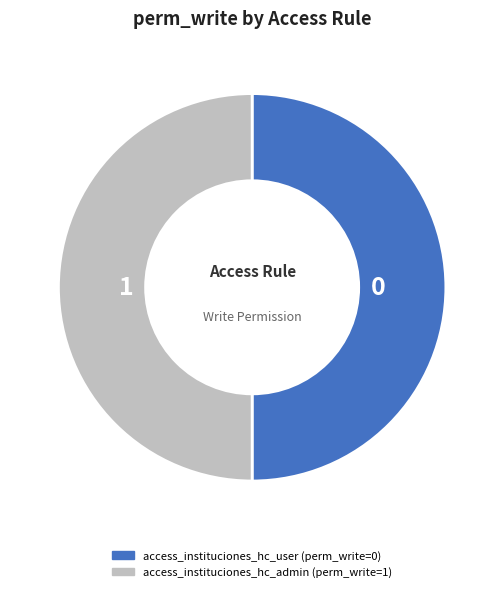

What is the ratio of the value at access_instituciones_hc_admin to the value at access_instituciones_hc_user?

1.0